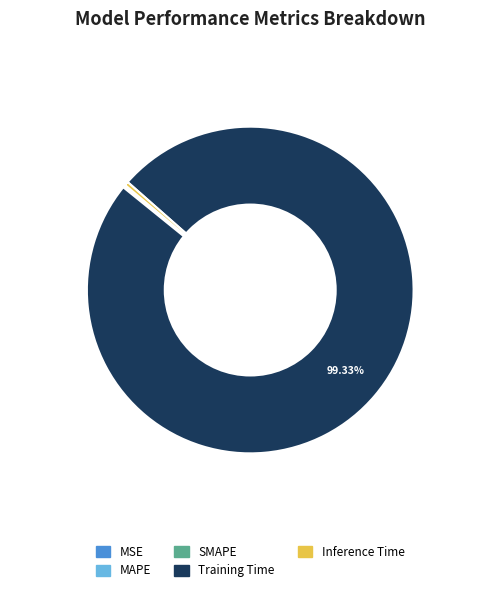

What is the largest slice in the pie chart?

Training Time